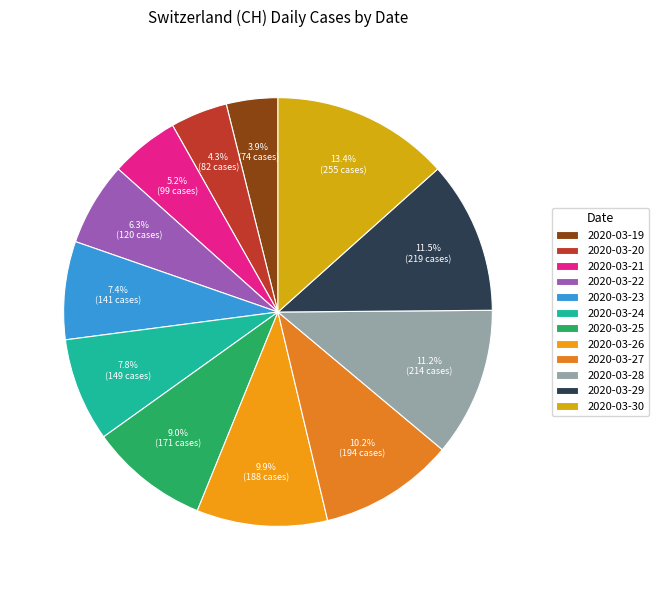

How much of the chart is everything except 2020-03-29?

88.5%